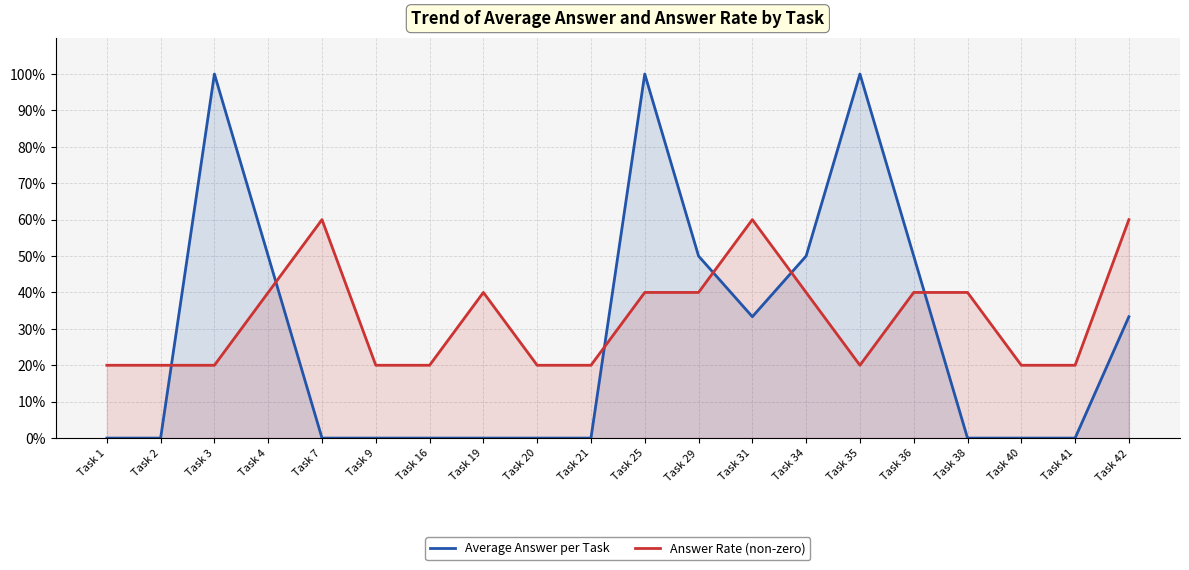

True or false: Average Answer per Task has a value of 0.6 at Task 1.

False